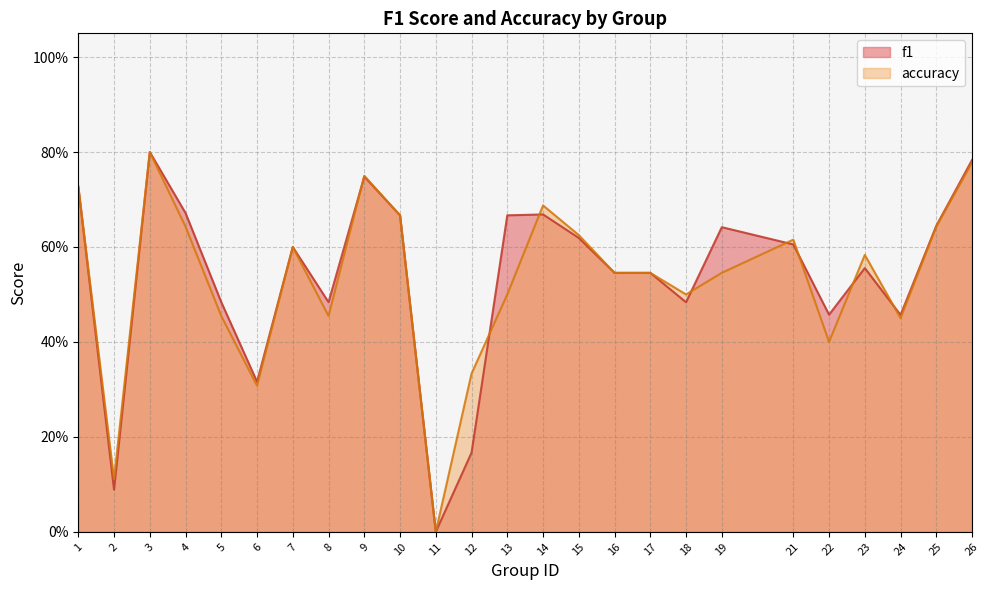

What is the total value across all series at 2?

0.2